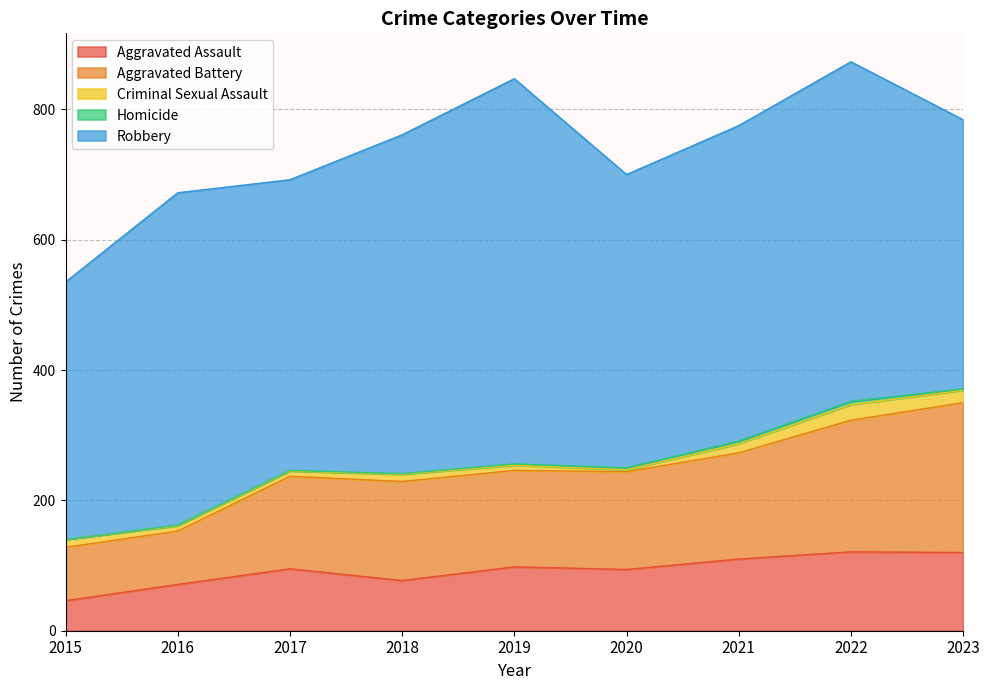

True or false: Homicide has a value of 0 at 2018.

False